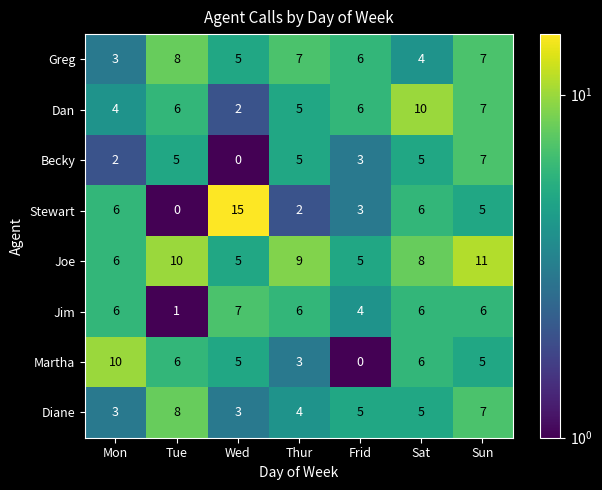

Where does the Martha series first go above 5?

Mon